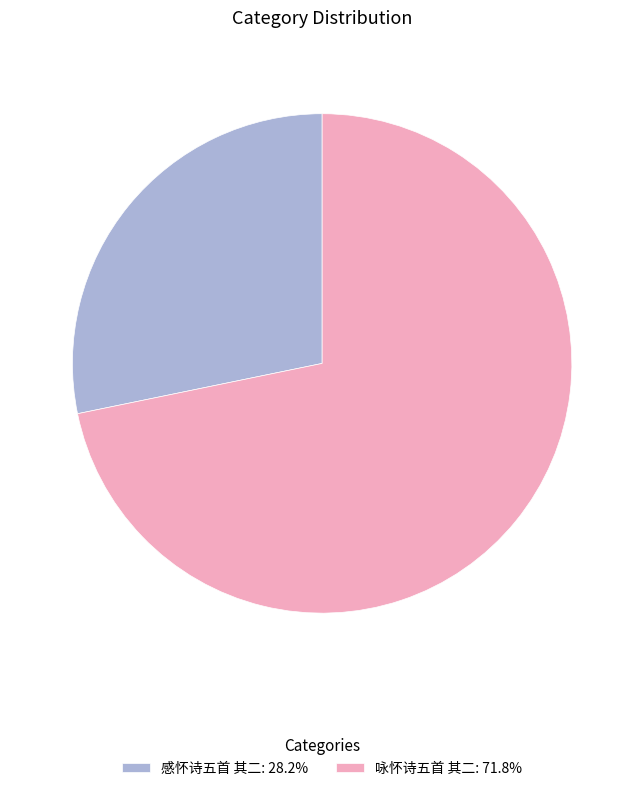

Do 感怀诗五首 其二 and 咏怀诗五首 其二 together represent more than half of the pie?

Yes